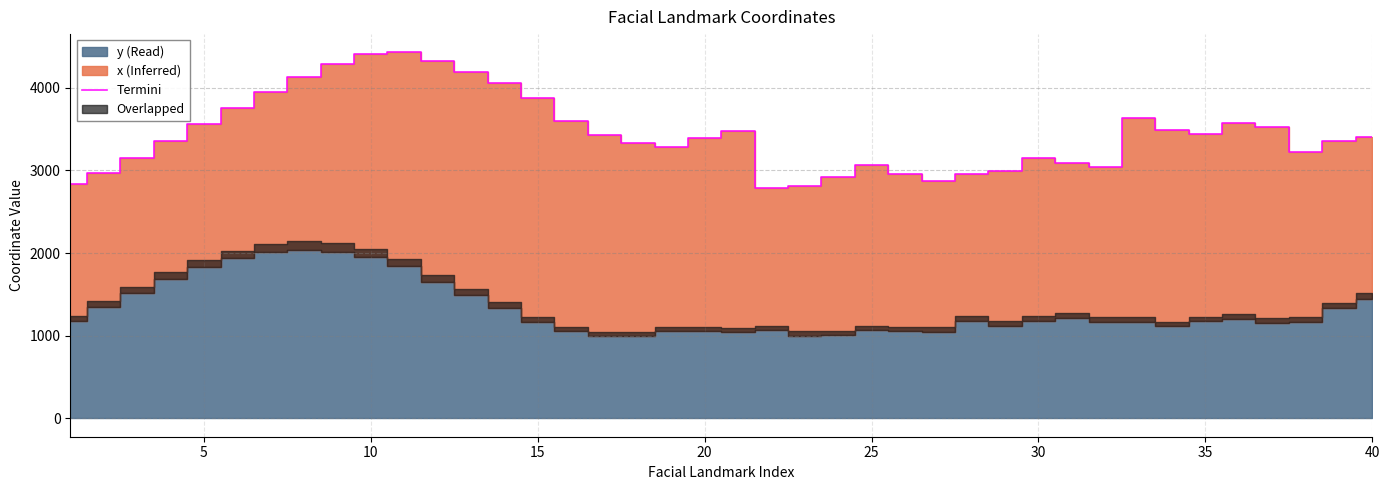

What is the highest value of the Termini series?

4428.7